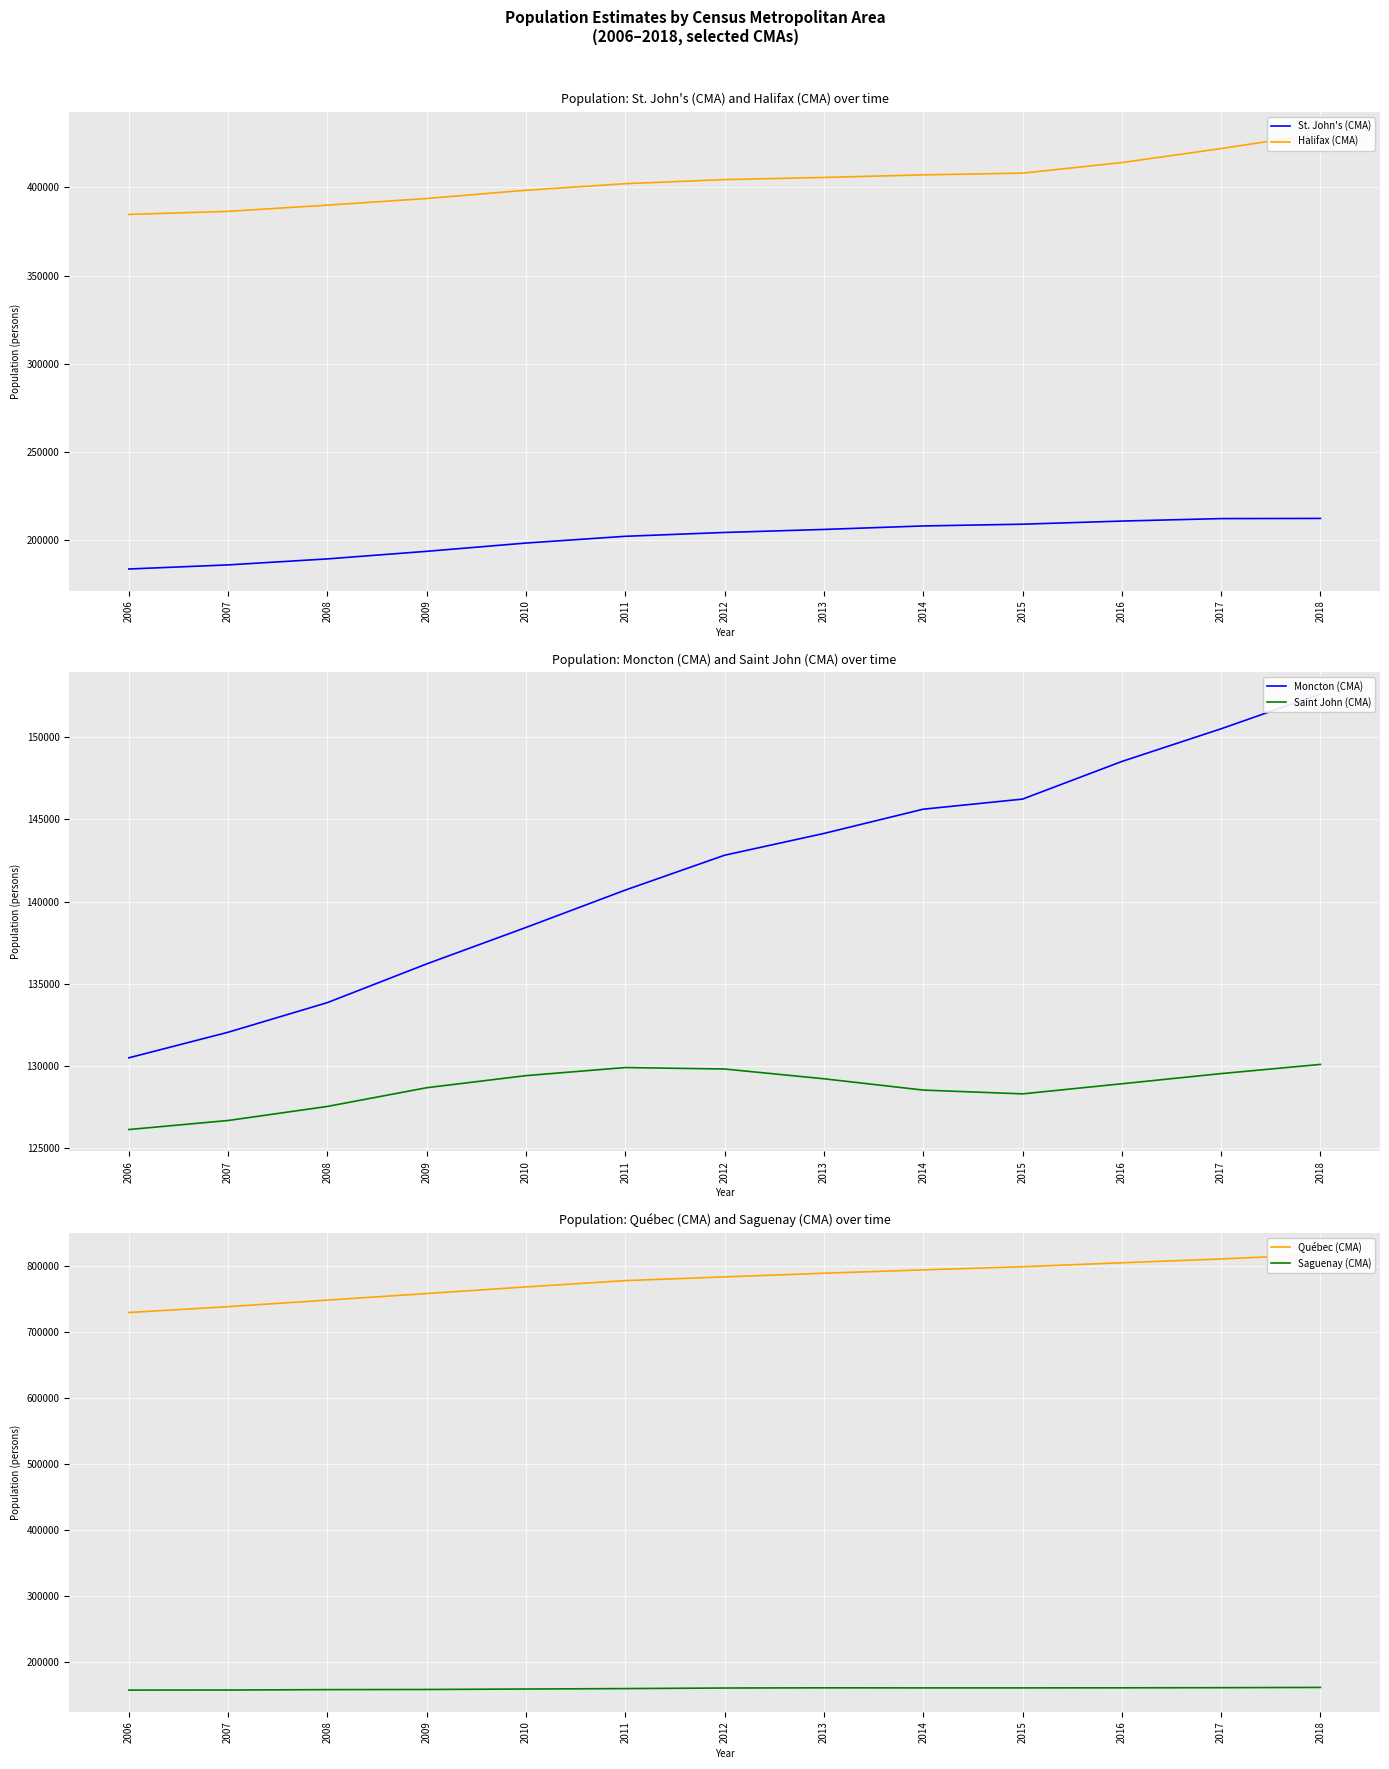

Which series has the widest spread of values?

Québec (CMA)